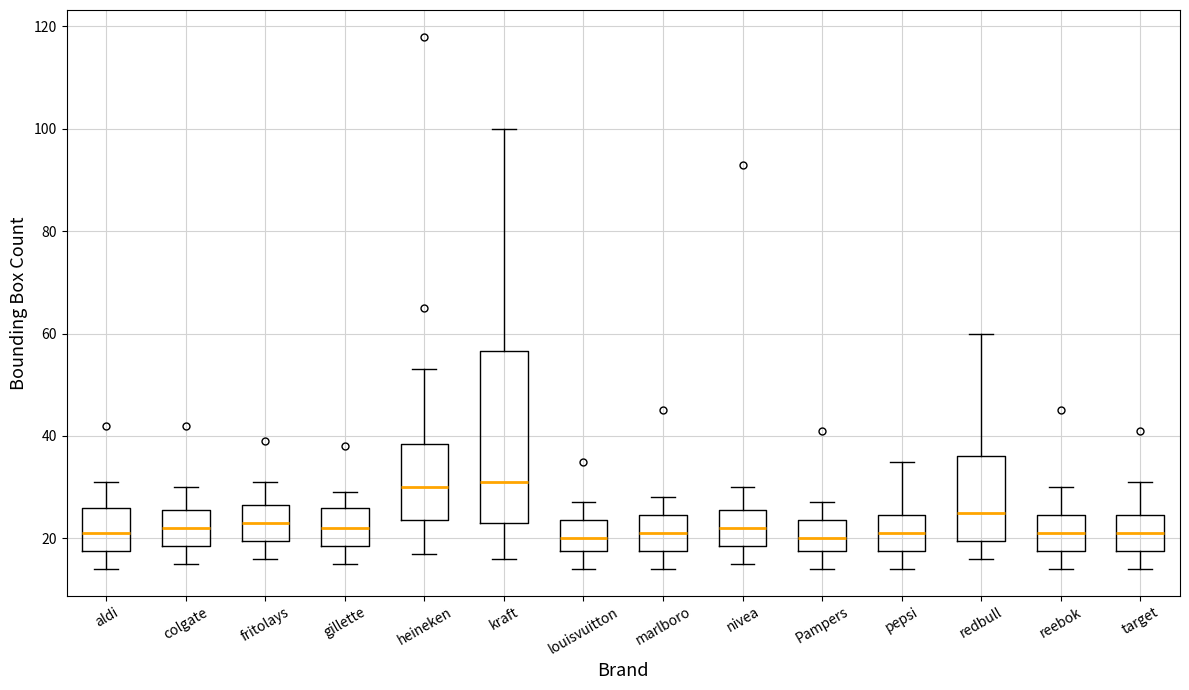

Where does the lower whisker of the box for louisvuitton end on the y-axis? The values are not printed on the chart, so give them approximately, as read against the axis.

14